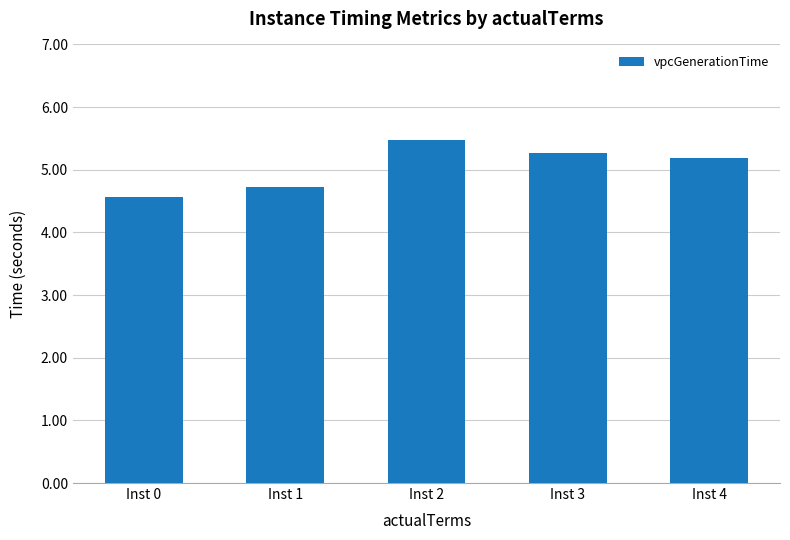

What is the smallest value displayed?

4.6